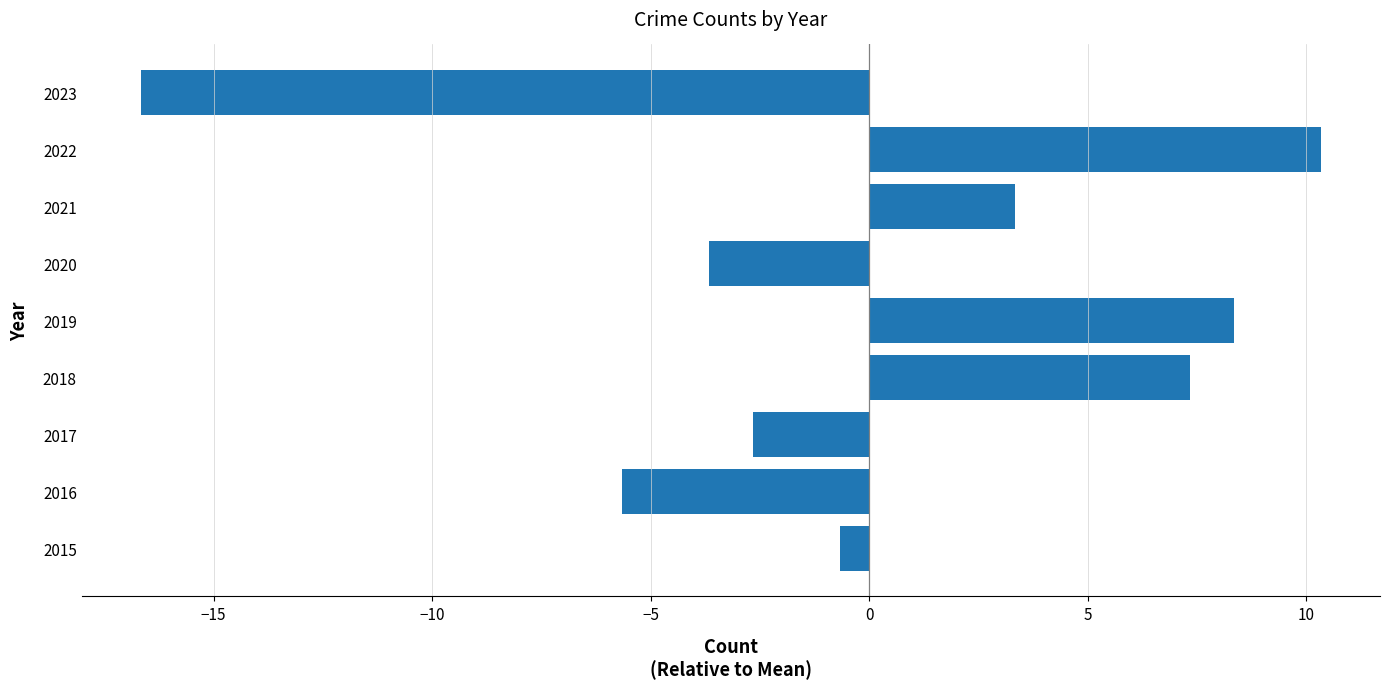

Rank the categories by value from highest to lowest.

2022, 2019, 2018, 2021, 2015, 2017, 2020, 2016, 2023